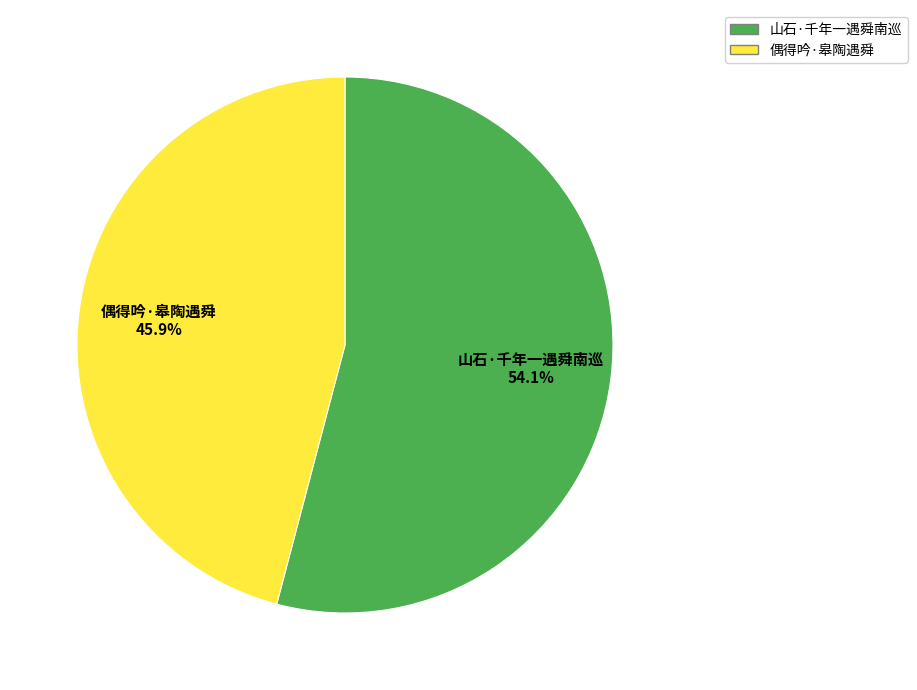

Does any single category account for the majority?

Yes